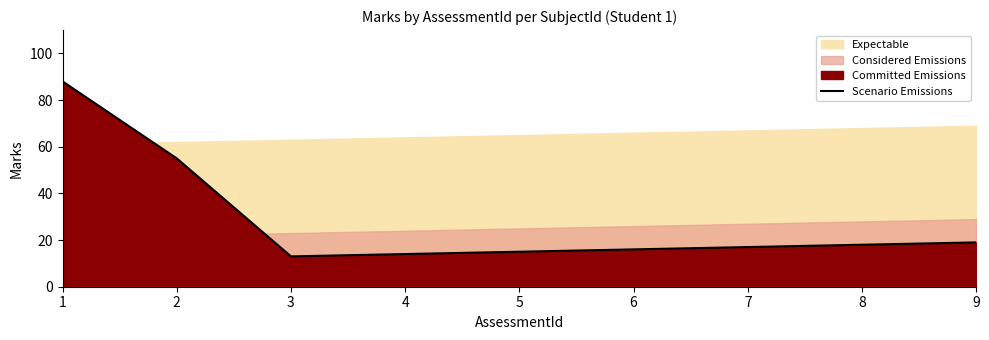

How many values are below 17?

4